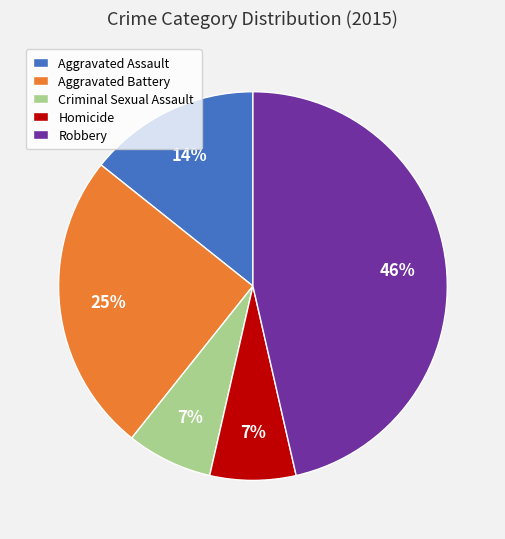

How many slices are in this pie chart?

5